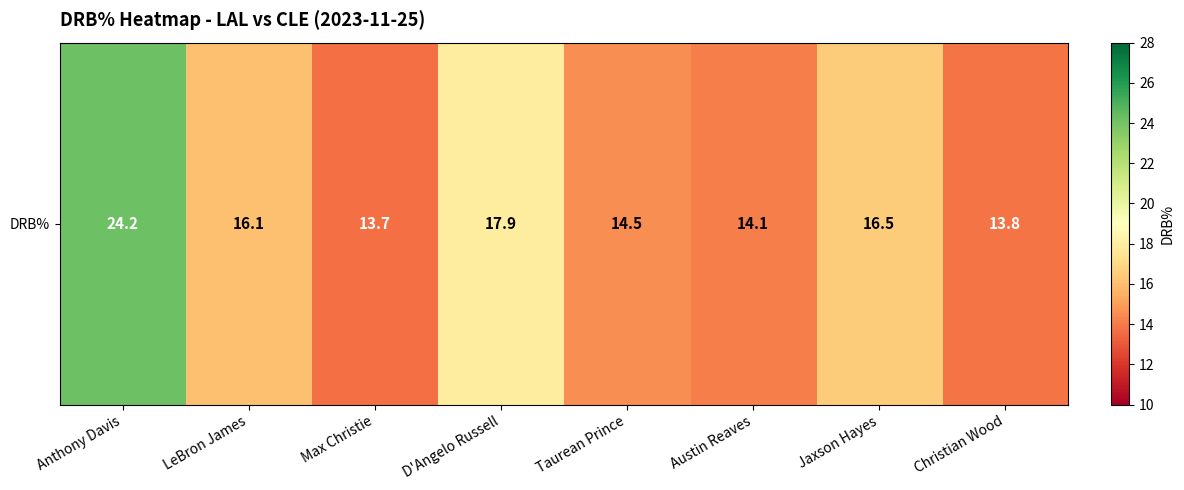

At which label is the value closest to 18?

D'Angelo Russell